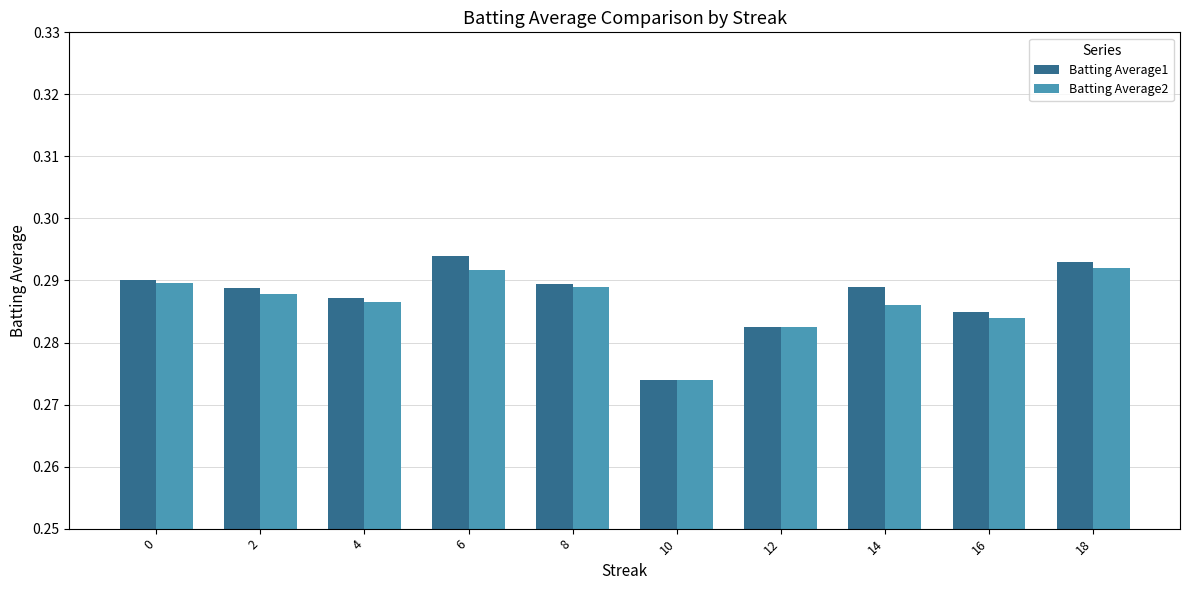

Which label corresponds to the largest value in the chart?

6